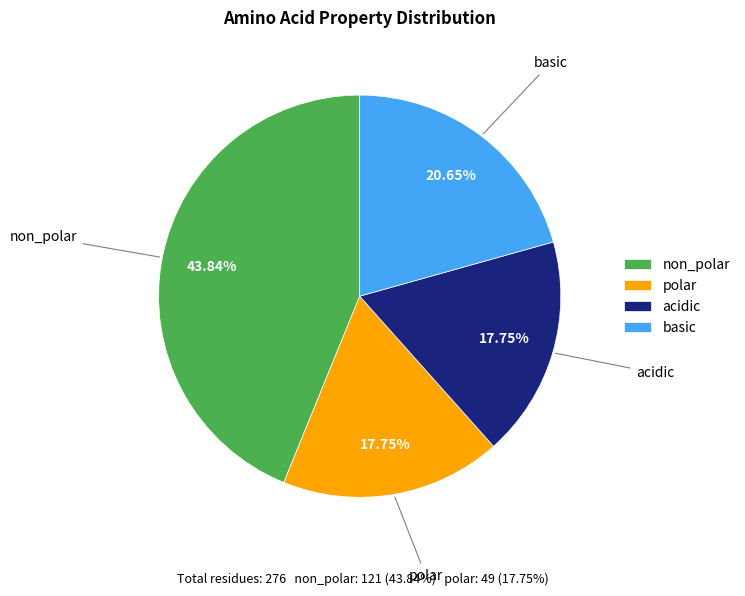

Is there a majority slice in this chart?

No